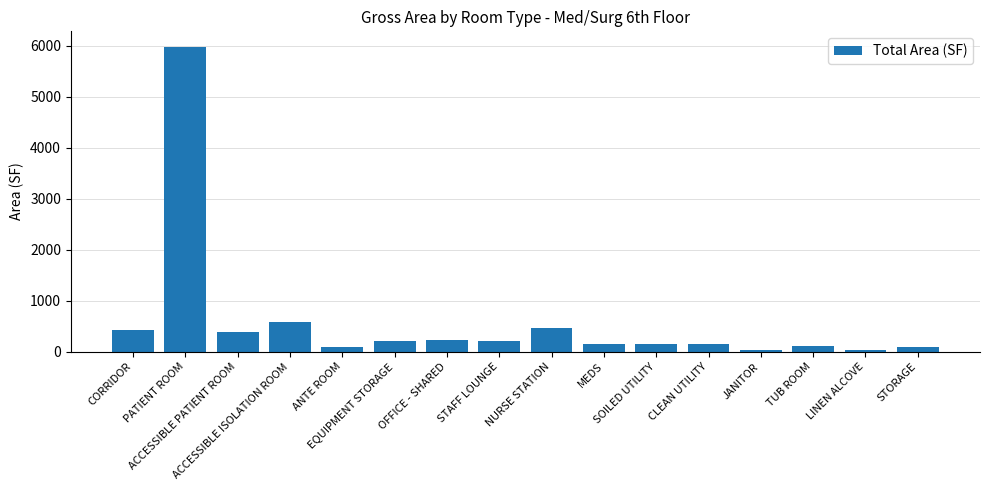

What is the value of the 7th bar from the left?

227.4